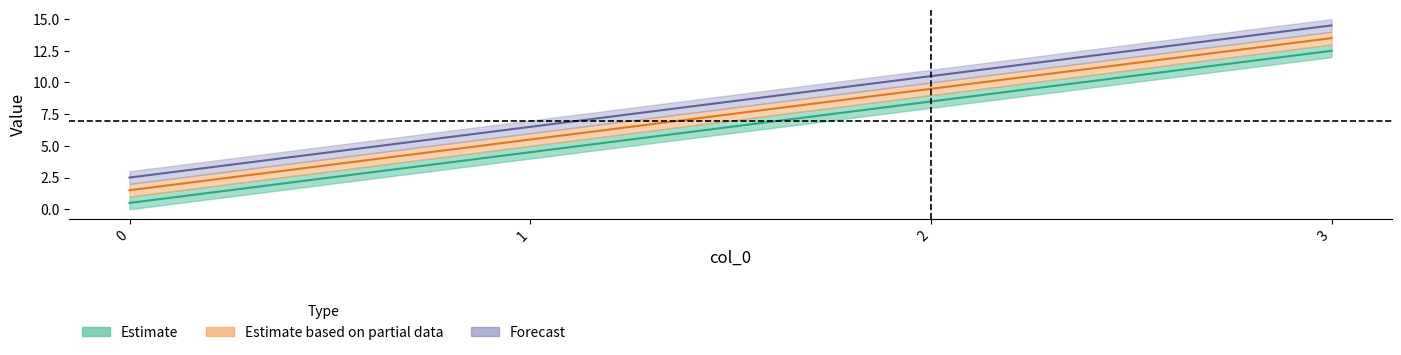

Which category has the highest value in the b series?

3